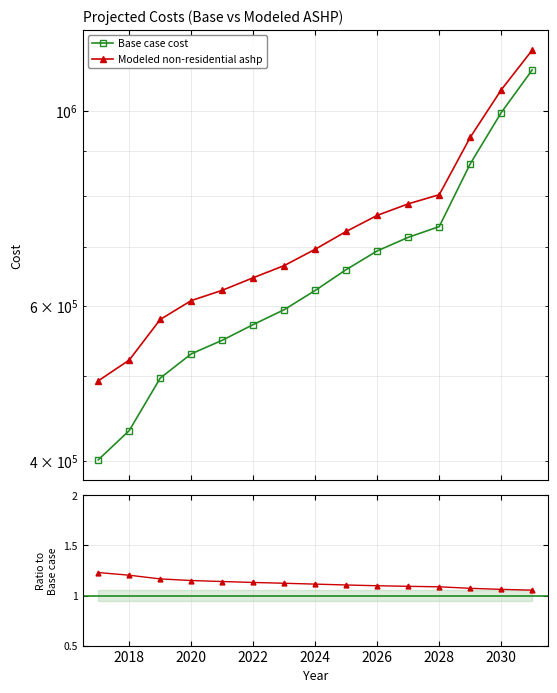

What is the average value of the Ratio (ASHP / Base) series?

1.1